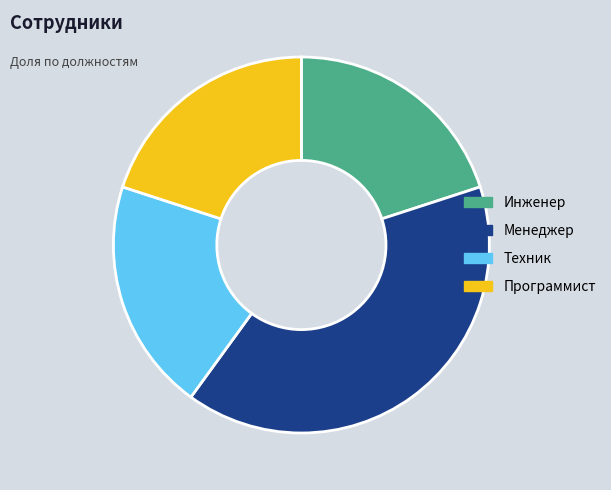

What is the ratio of the value at Инженер to the value at Техник?

1.0